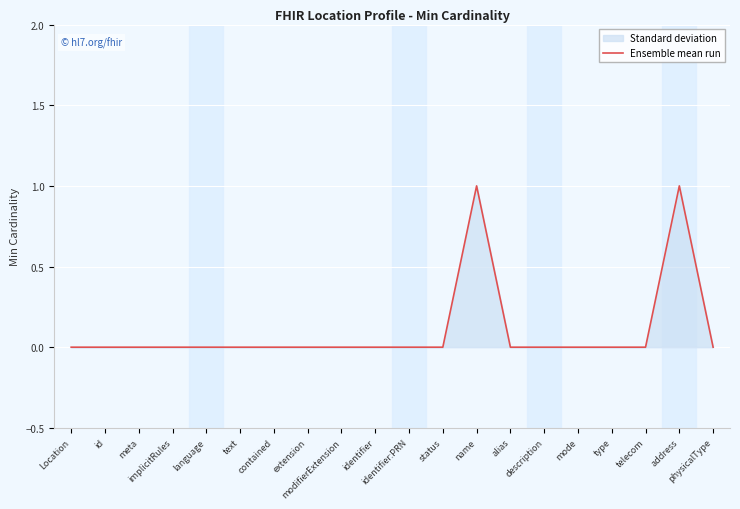

What is the label of the 14th point from the left?

alias